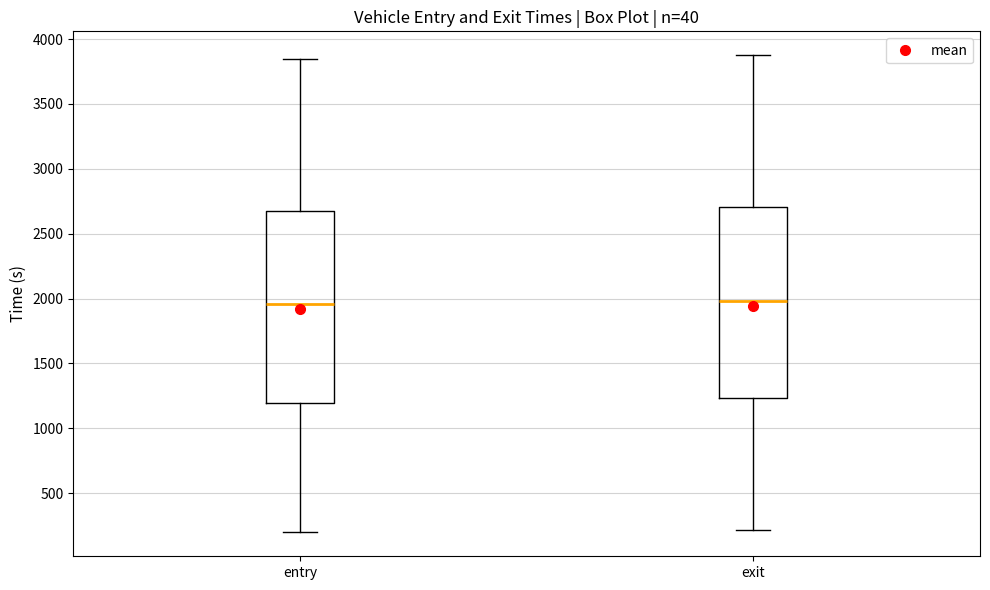

Reading left to right, read every box against the y-axis: the position of its median line, the range the box covers, and the ends of its whiskers. The values are not printed on the chart, so give them approximately, as read against the axis.

entry: median 1950, box 1200 to 2650, whiskers 200 to 3850
exit: median 2000, box 1250 to 2700, whiskers 200 to 3900